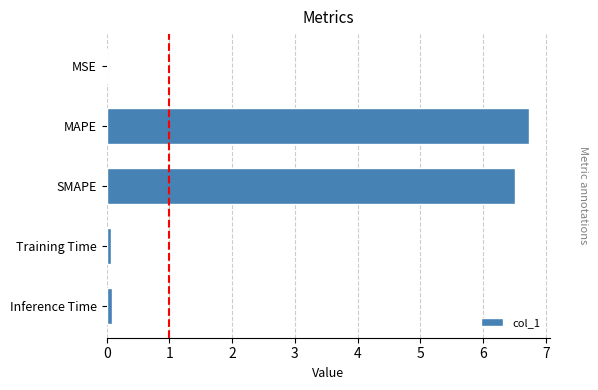

Does the chart contain stacked bars?

No